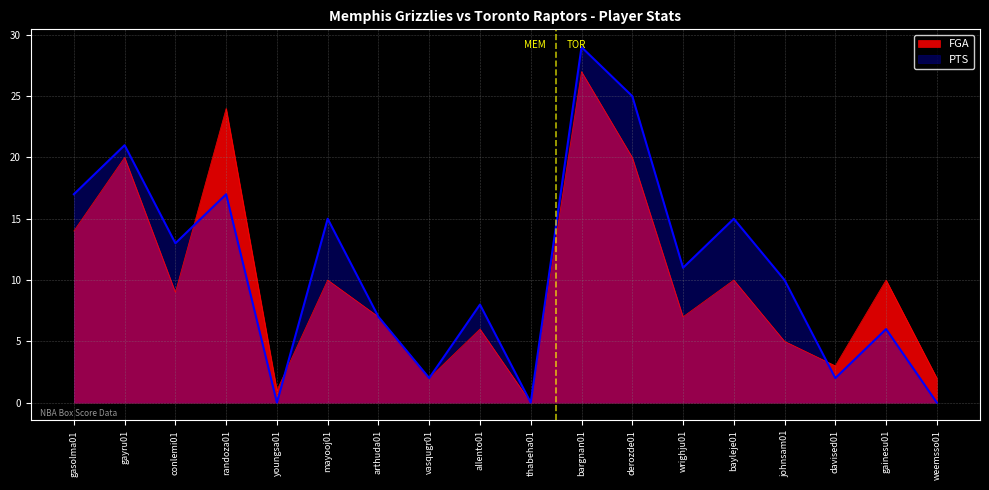

True or false: FGA has a value of 0 at thabeha01.

True